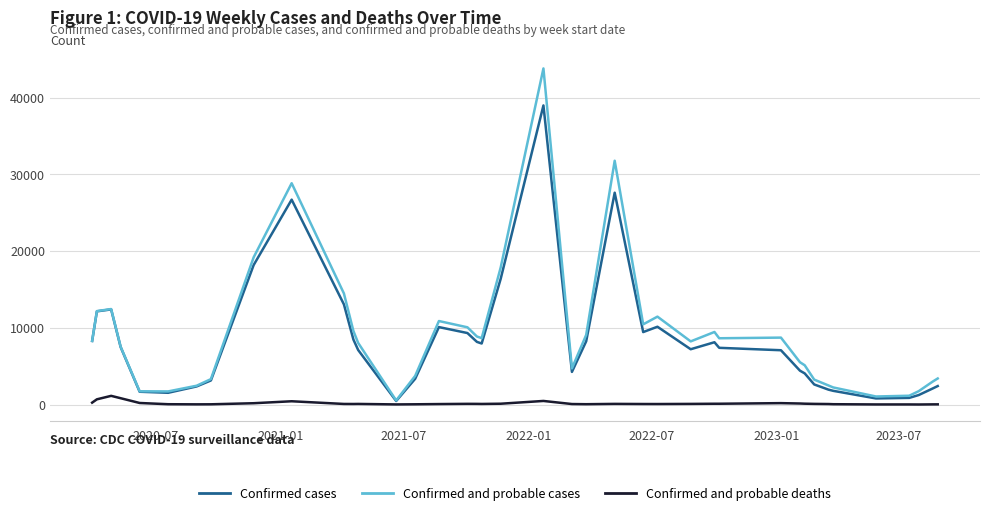

Which series has the largest range (max minus min)?

Confirmed and probable cases